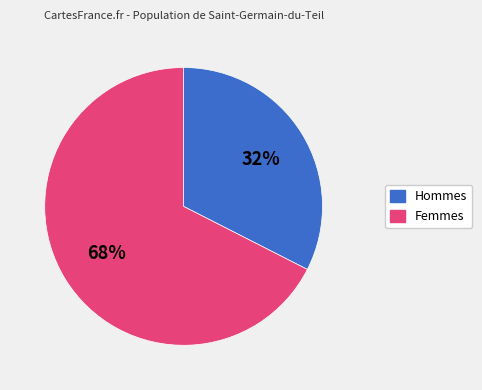

Does any single category account for the majority?

Yes